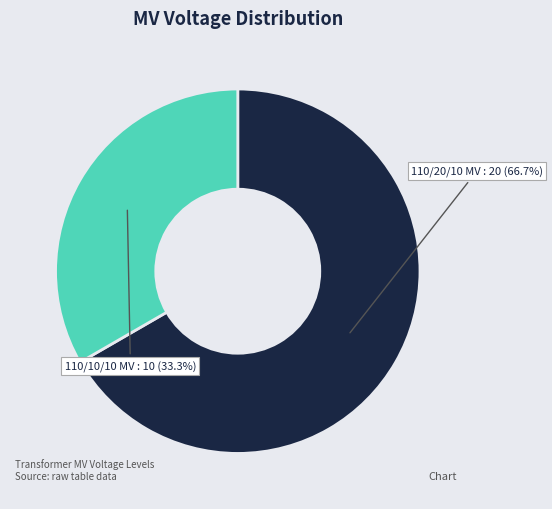

To the nearest percent, what is the average slice percentage?

50%